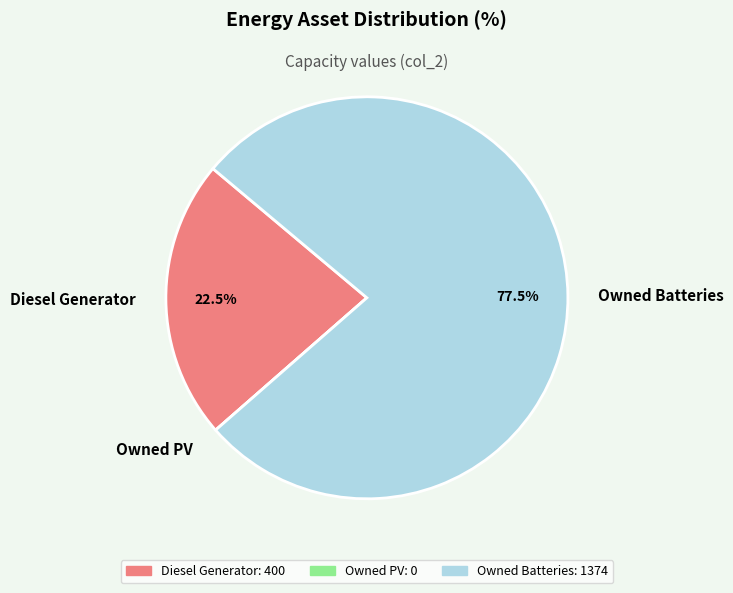

Does any single category account for the majority?

Yes